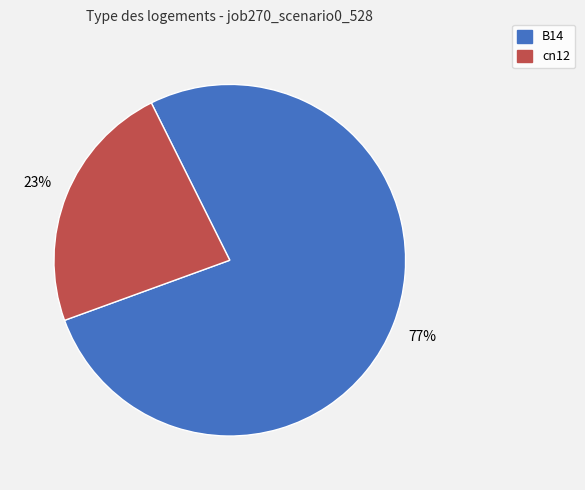

Does any single category account for the majority?

Yes